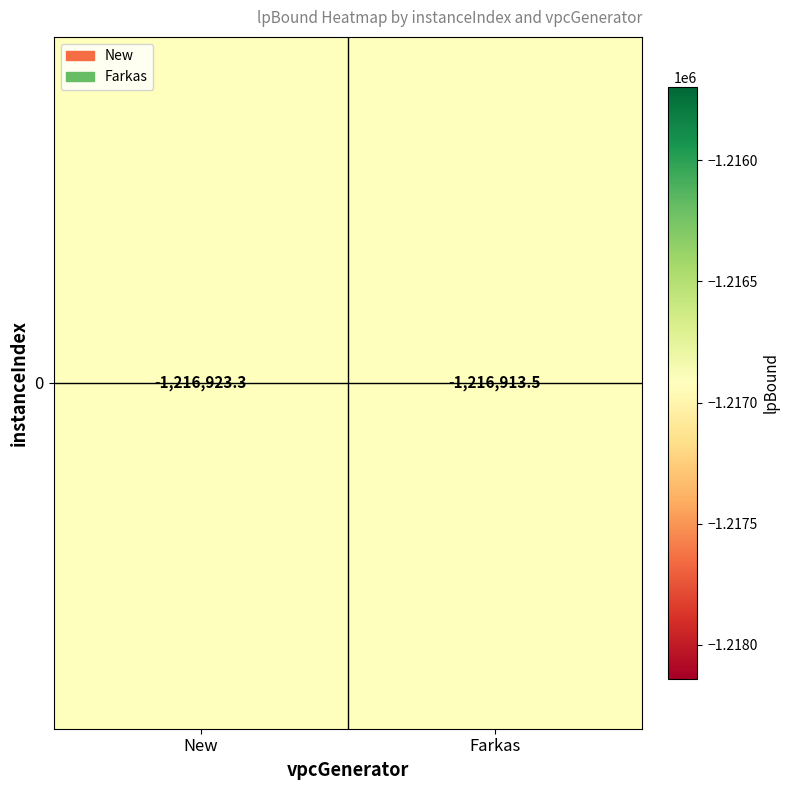

What is the maximum value shown in the chart?

-1216913.5